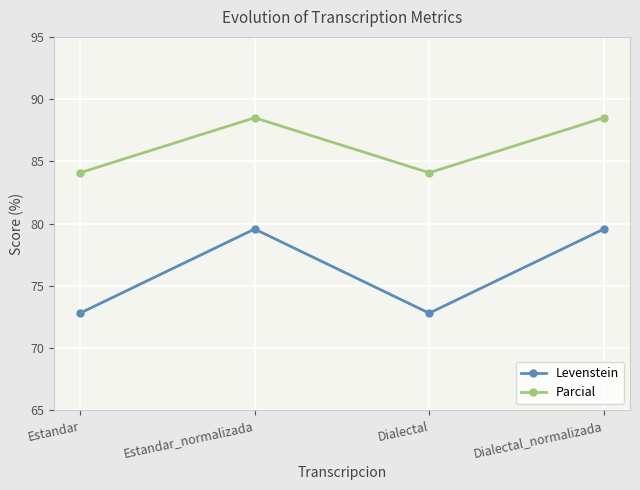

What is the greatest value displayed?

88.5